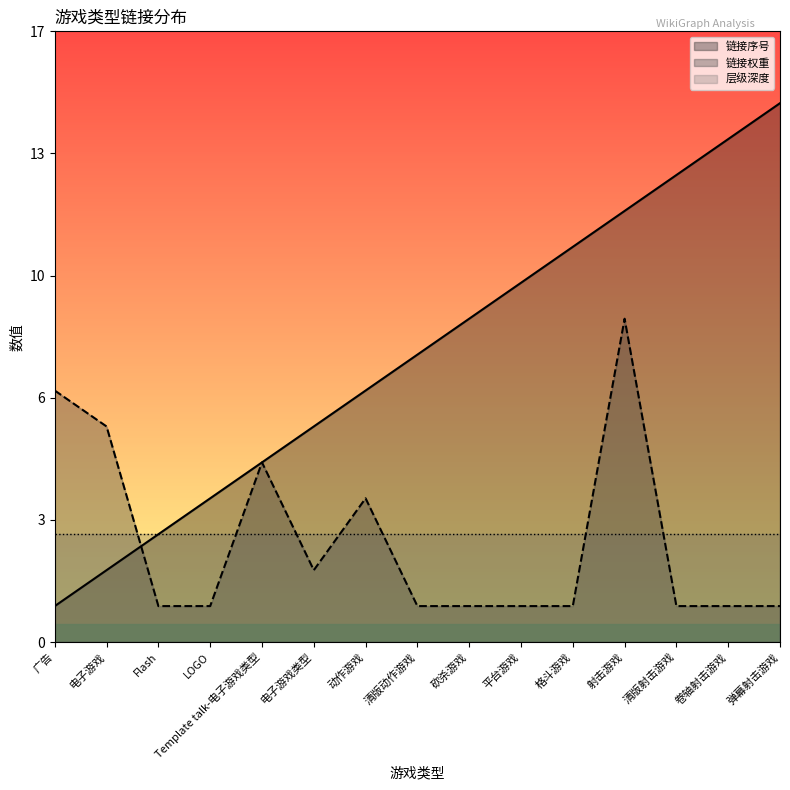

Which series has the largest total across all categories?

链接序号